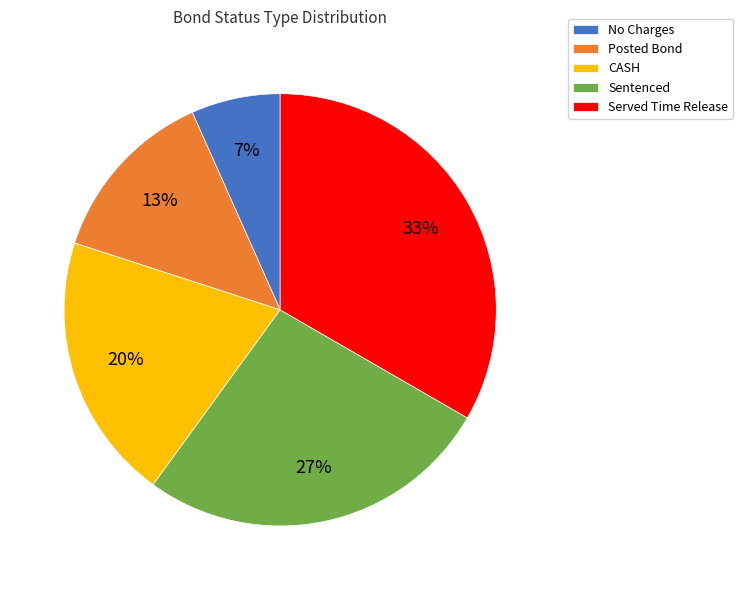

To the nearest percent, what is the combined percentage of CASH and Posted Bond?

33%